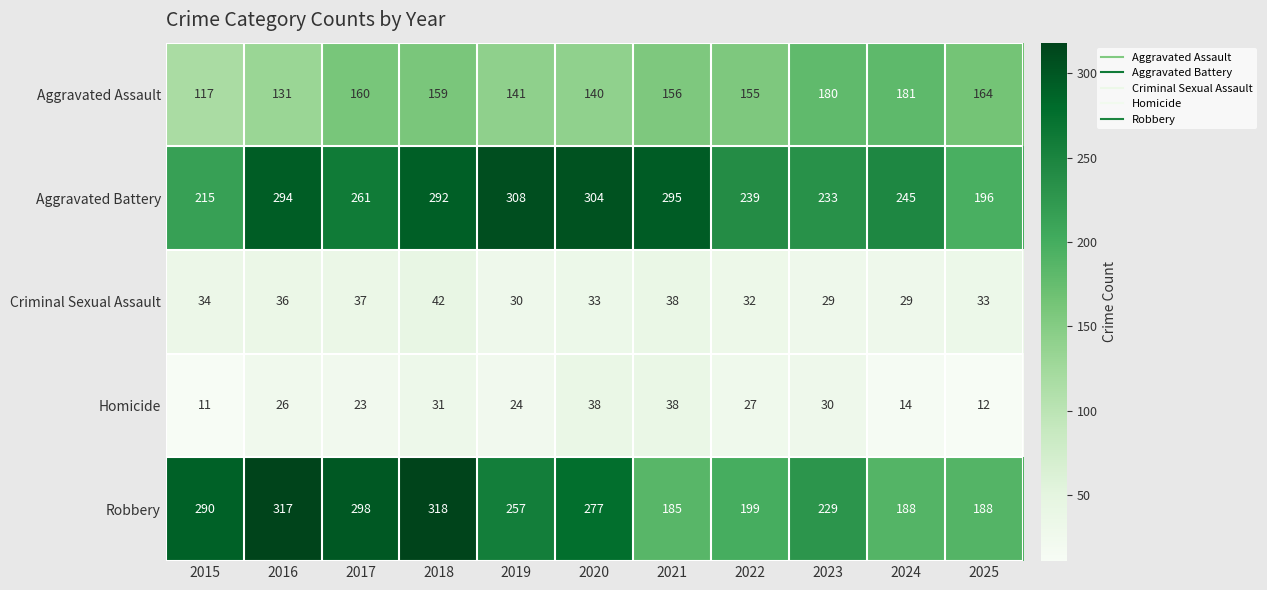

How many series are shown in this chart?

5